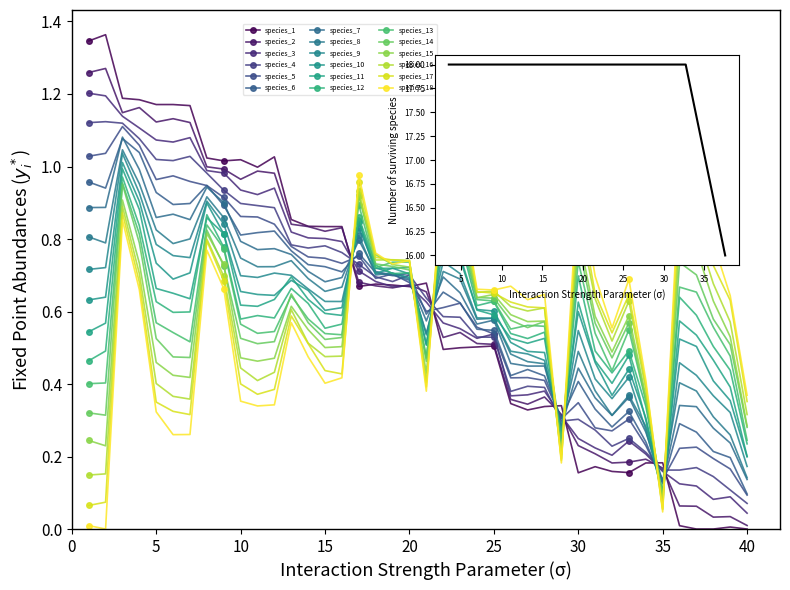

At which category does the chart reach its peak across all series?

2